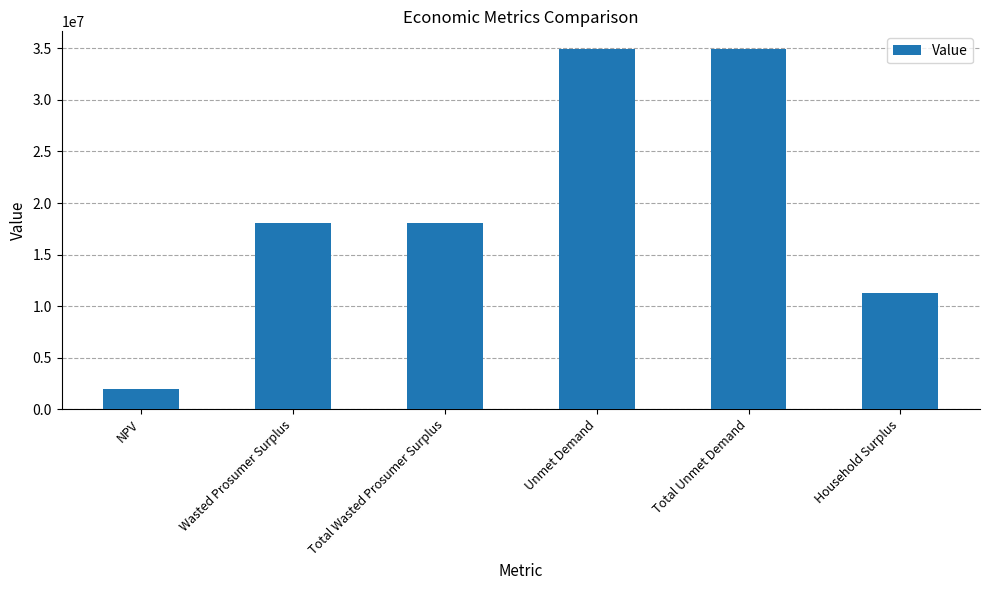

What is the greatest value displayed?

34912783.2